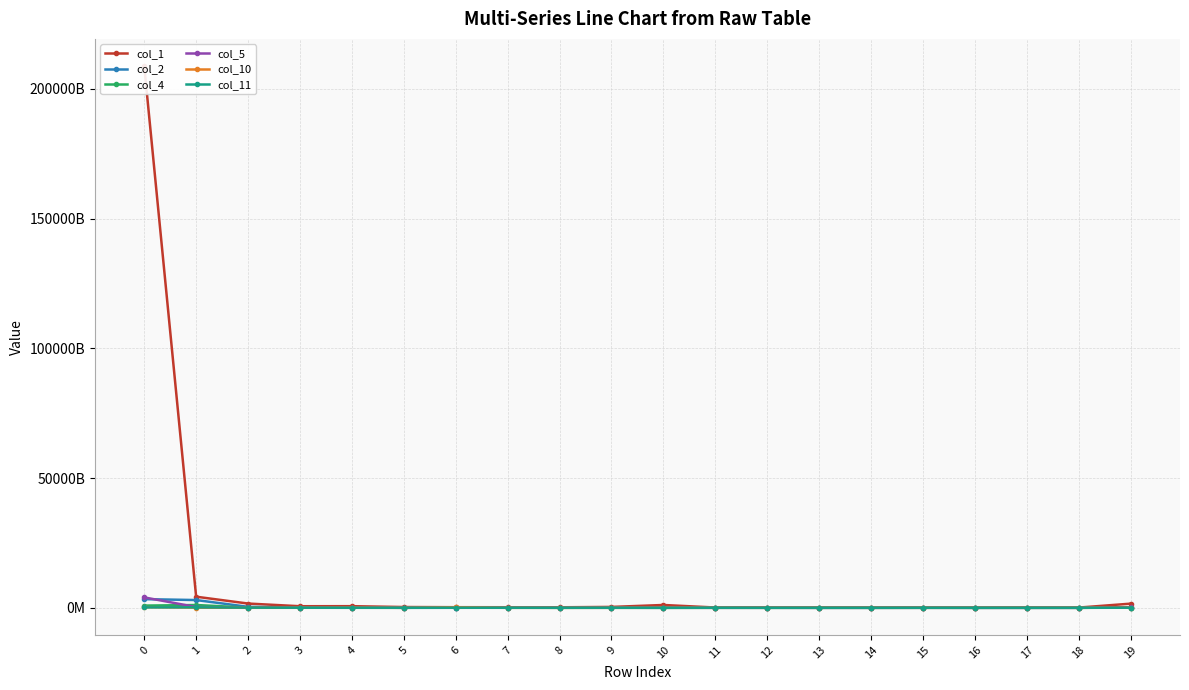

What is the total value across all series at 8?

251546269712